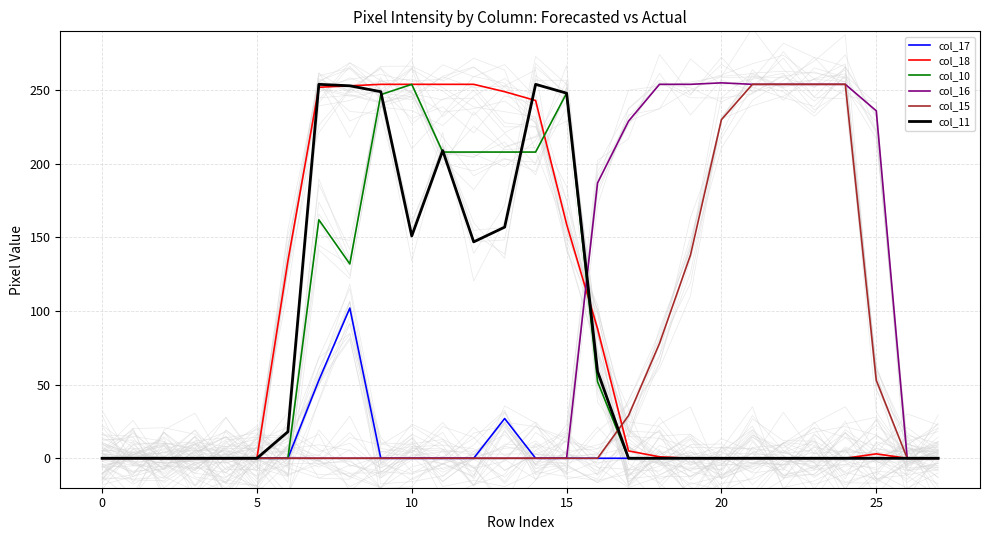

True or false: col_18 and col_10 cross at least once.

True